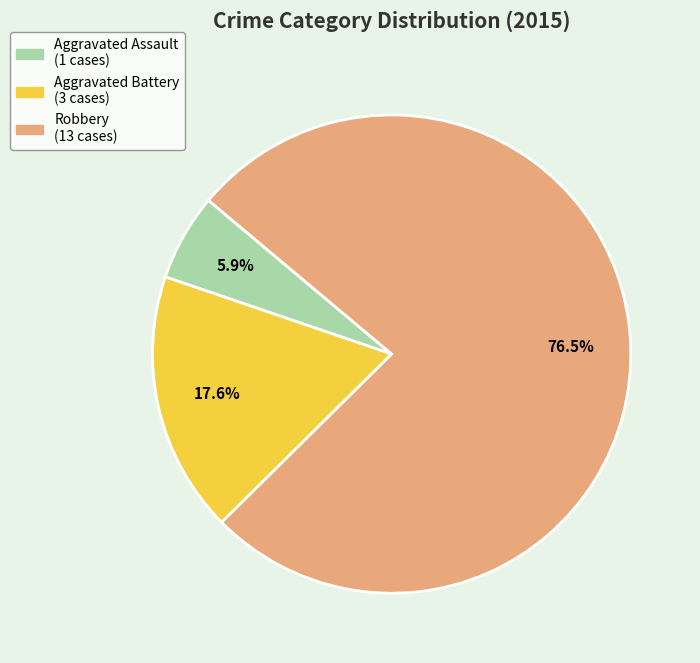

Count the number of slices in the pie.

3